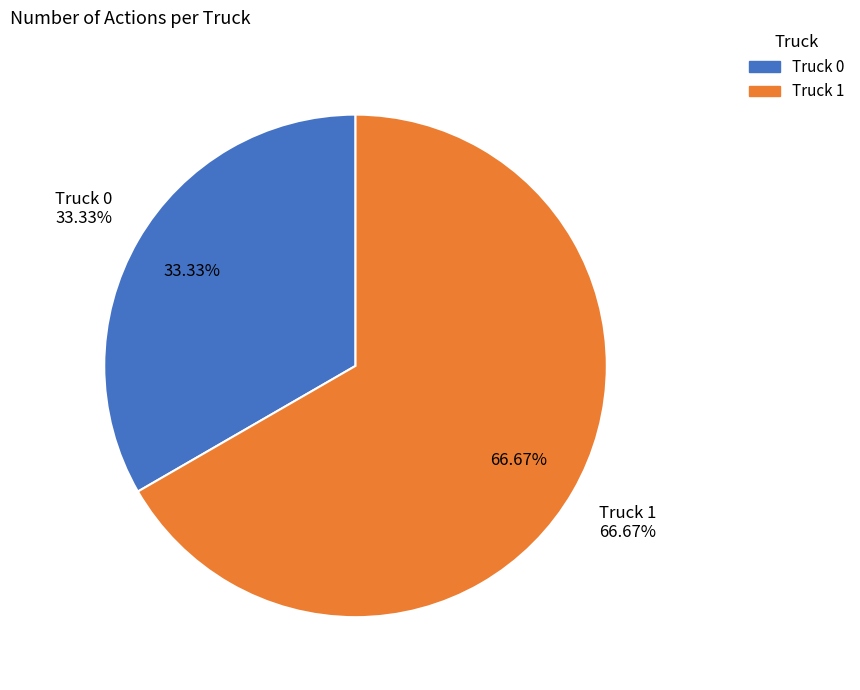

Approximately how many times larger is the value at Truck 1 compared to Truck 0?

2.0